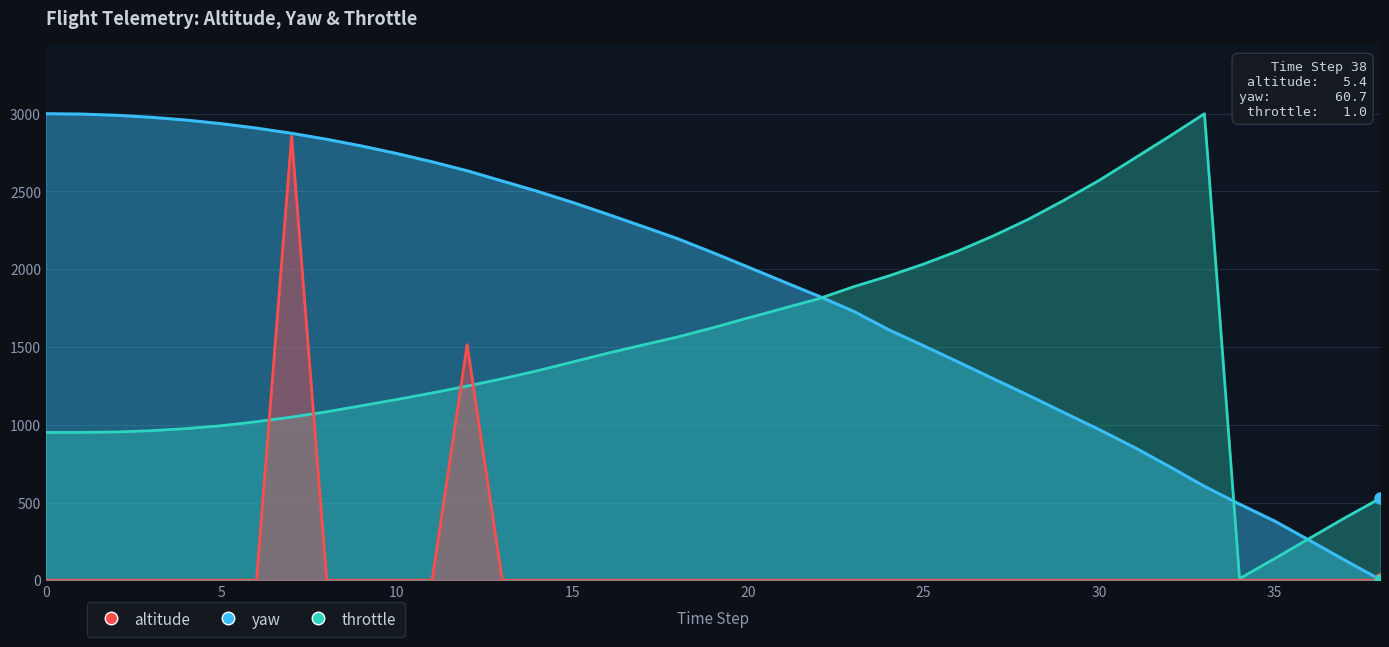

How many values in the altitude series are below 2106?

19